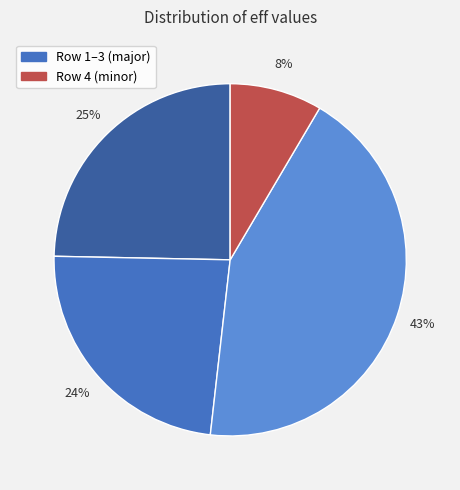

To the nearest percent, what is the average slice percentage?

25%